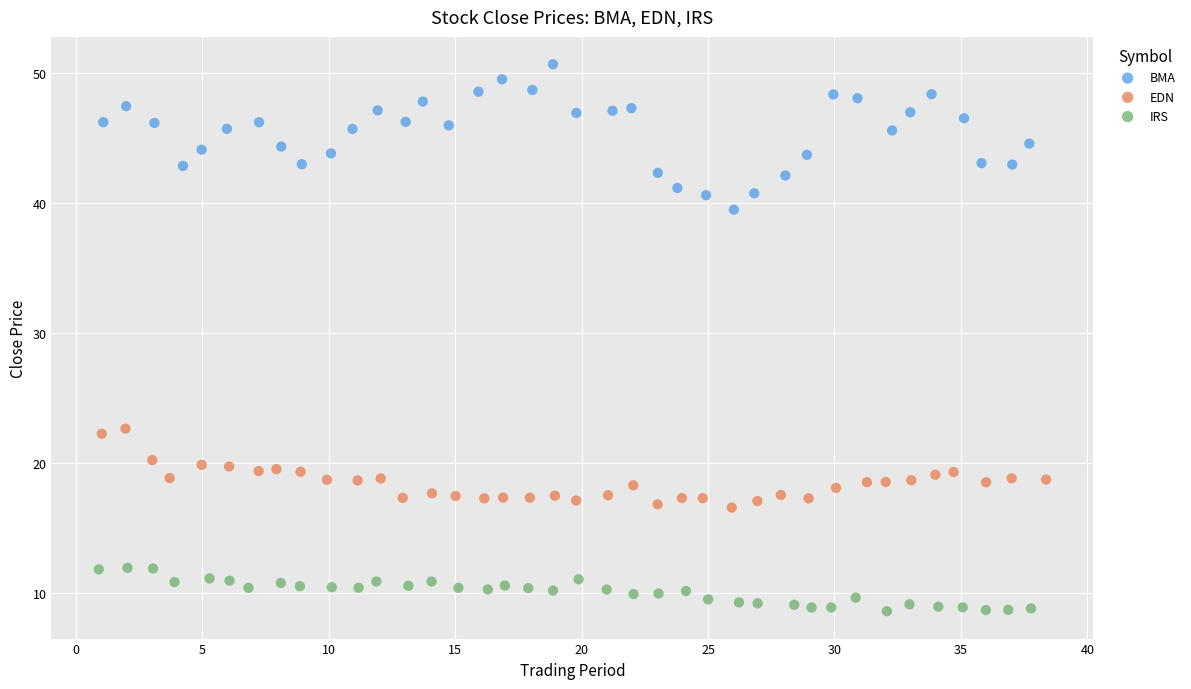

Which series has the largest Y range (max minus min)?

BMA